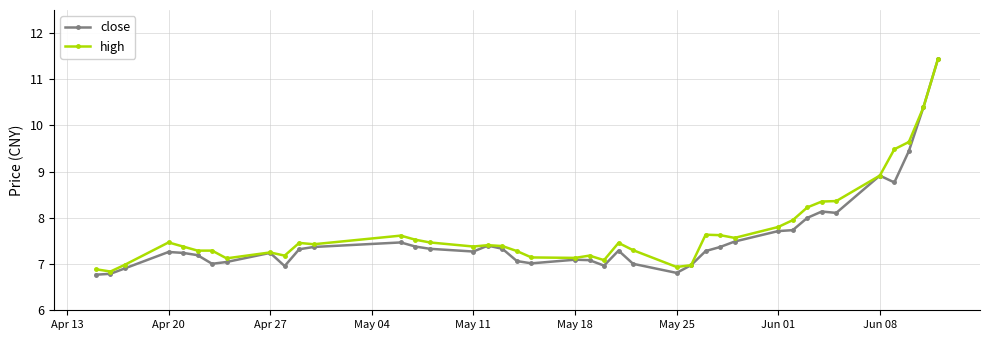

What is the lowest value of the high series?

6.8